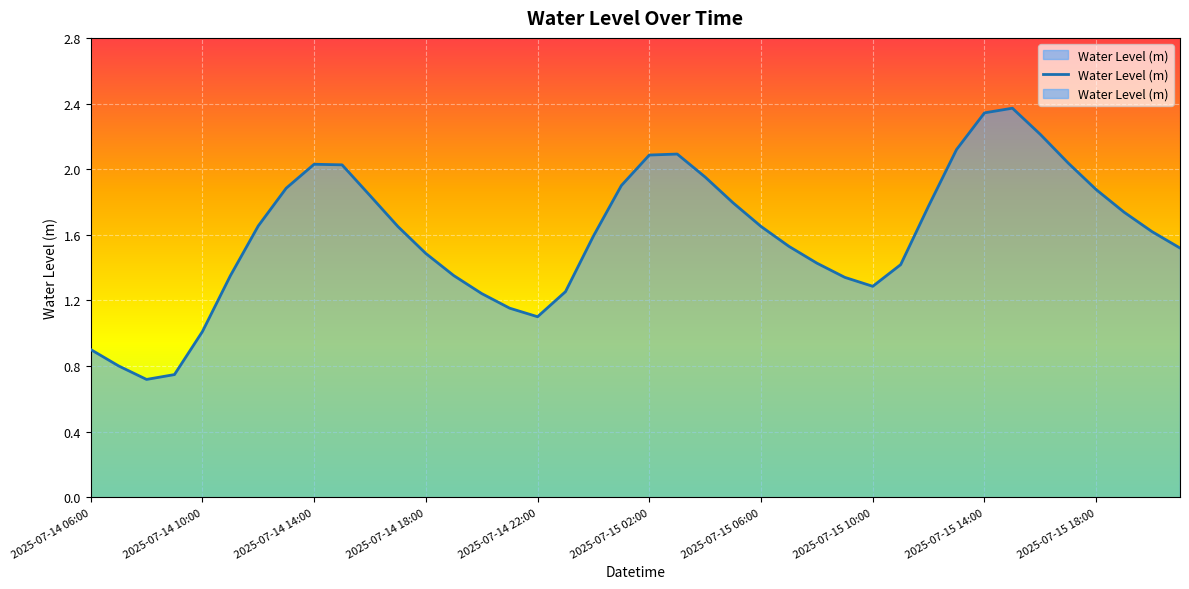

At which category does the chart reach its peak across all series?

33